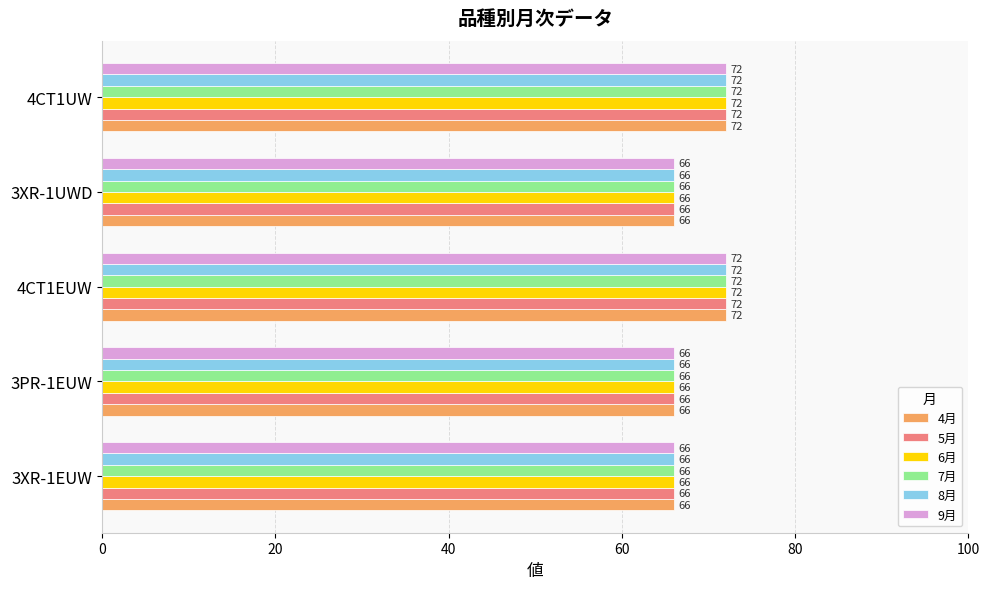

Read the 5月 value at 4CT1UW.

72